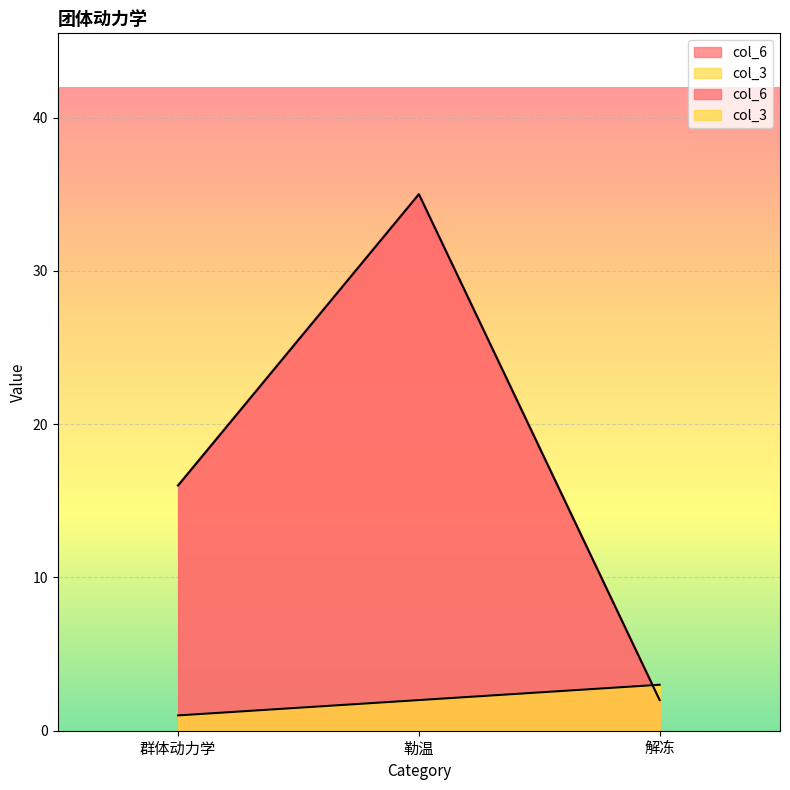

What is the label of the 1st point from the left?

群体动力学